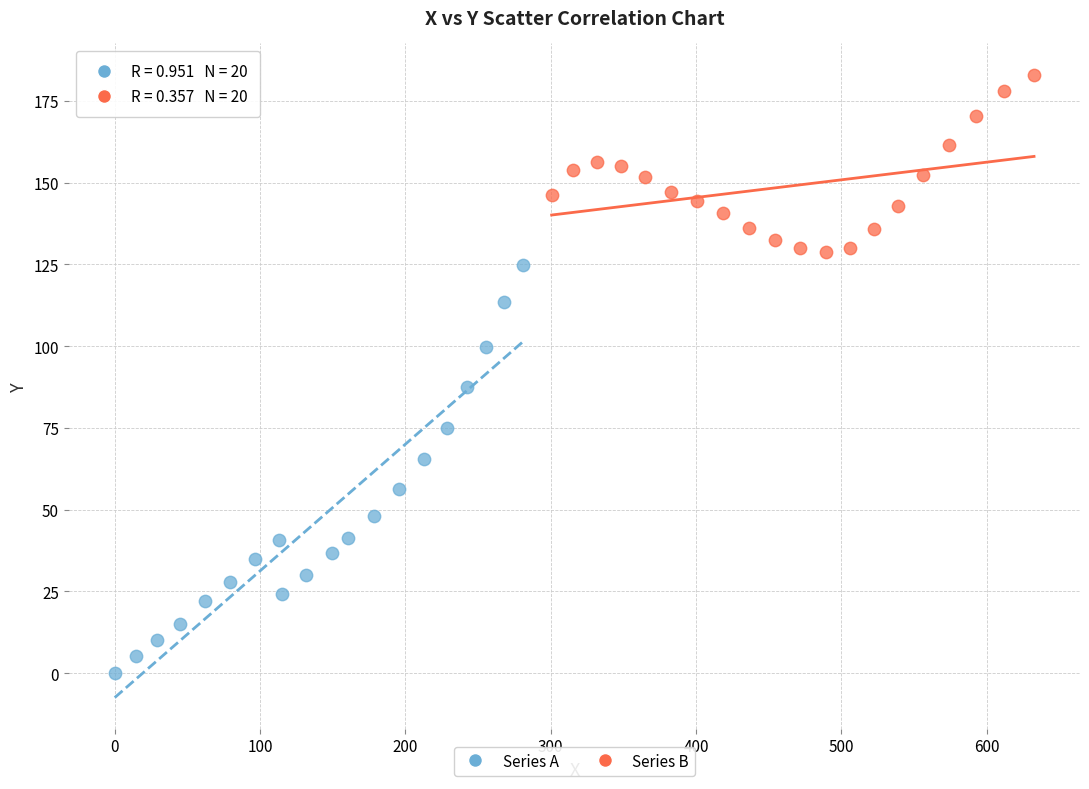

Which series reaches the minimum Y coordinate?

Series A